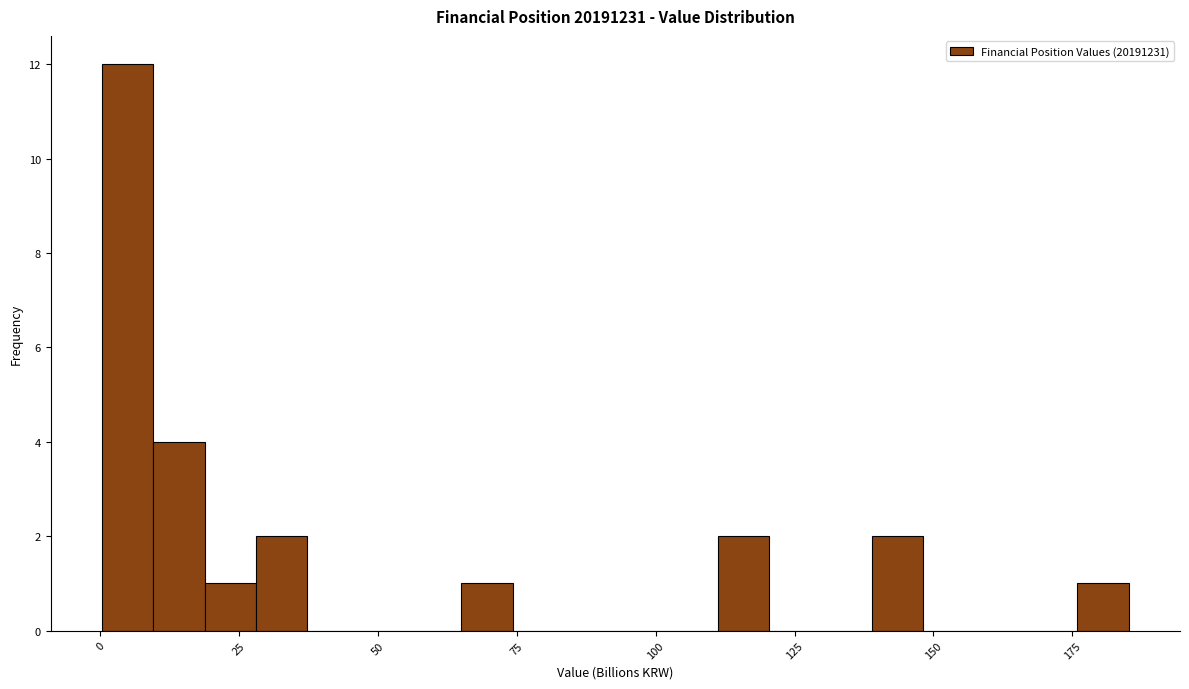

Read against the x-axis, roughly where is the centre of the tallest bar?

5